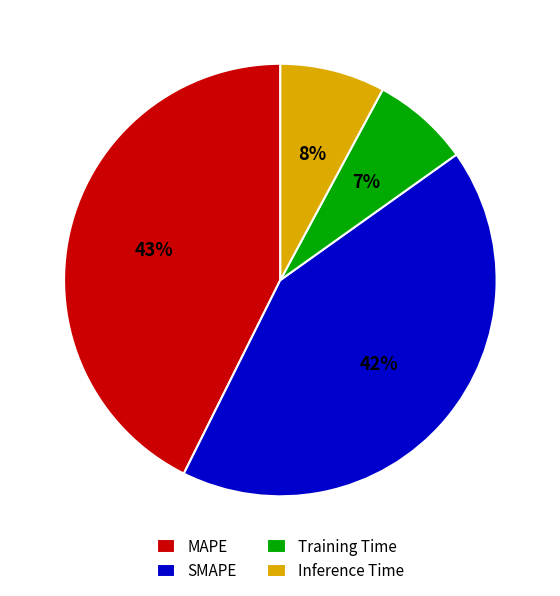

Is there any slice that represents more than half of the pie?

No